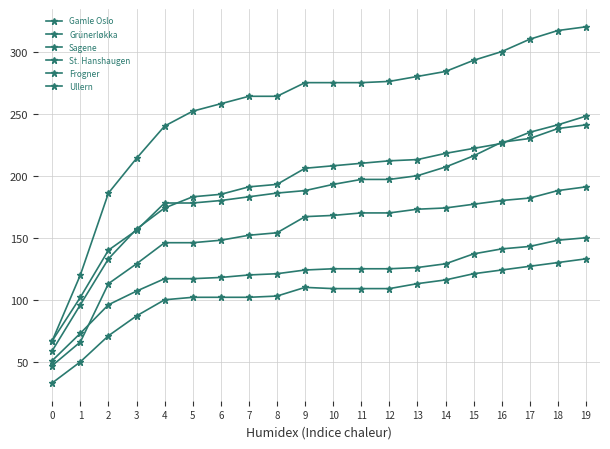

Rank the series by their maximum value, from highest to lowest.

Gamle Oslo, Grünerløkka, Frogner, Sagene, Ullern, St. Hanshaugen